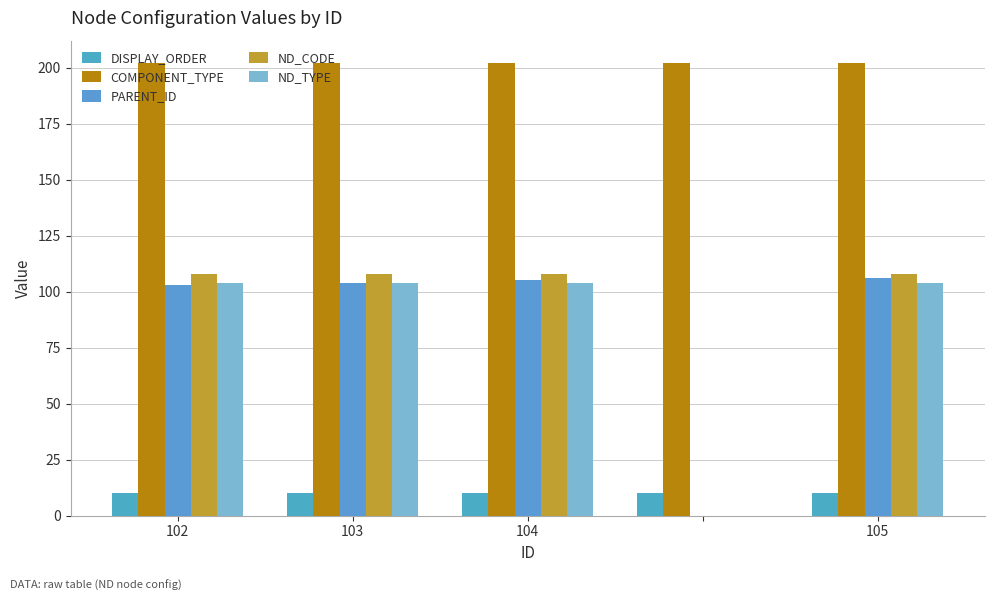

Are the bars horizontal?

No